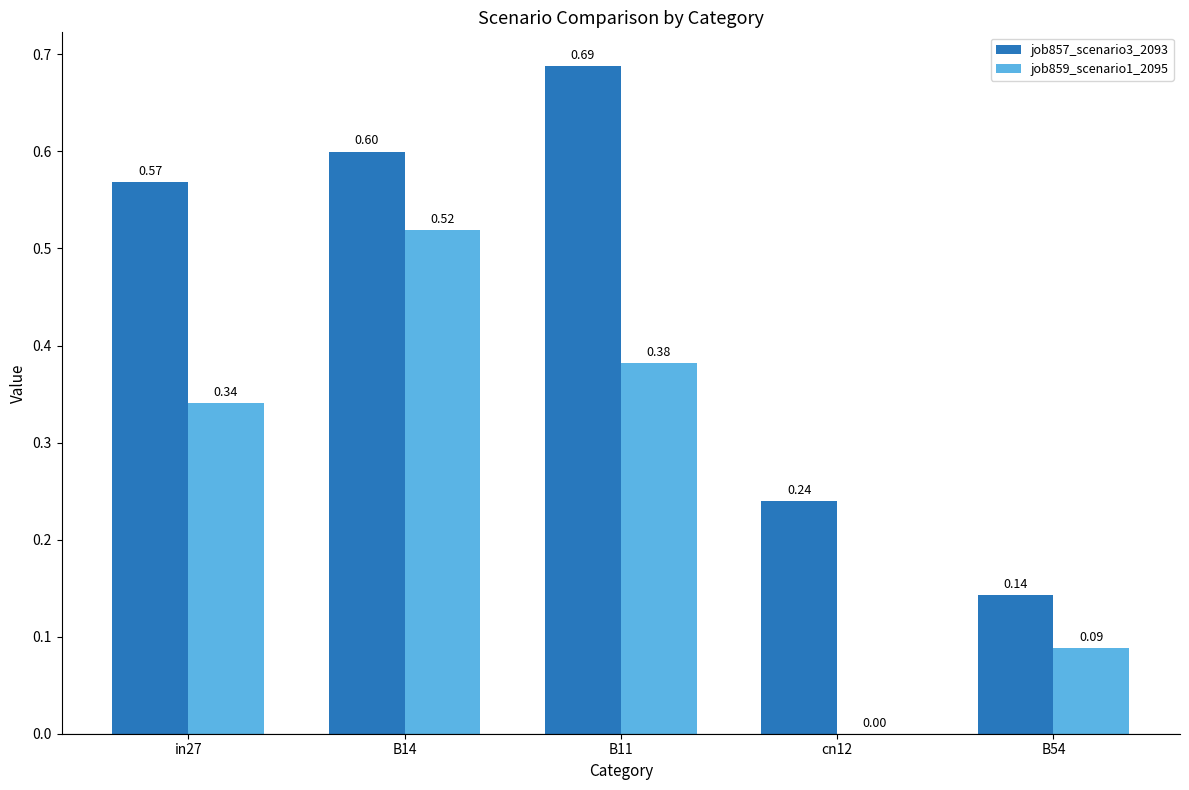

Is the value of job859_scenario1_2095 at in27 greater than the value of job857_scenario3_2093 at cn12?

Yes